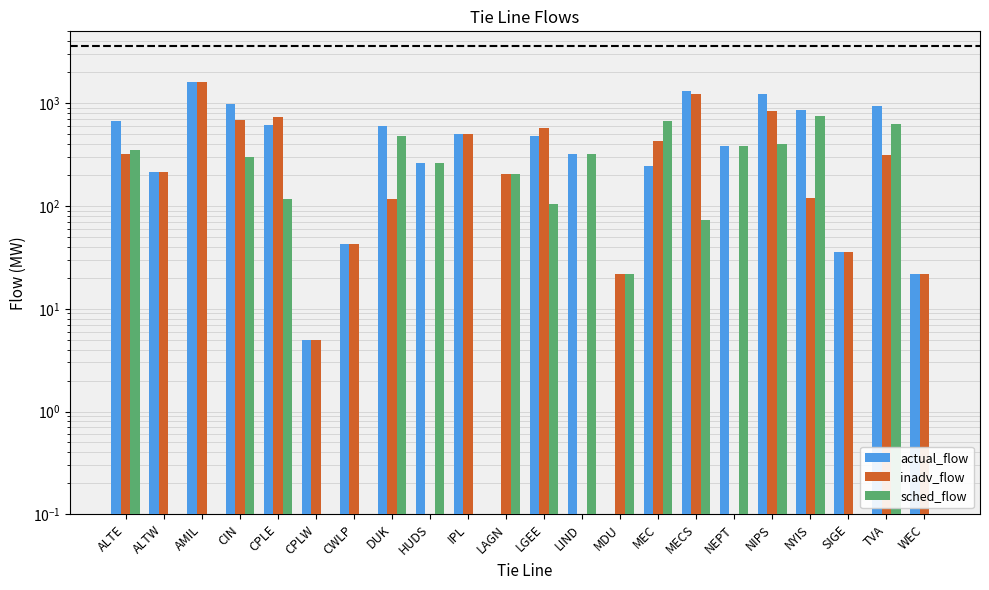

Which series has the largest total across all categories?

actual_flow